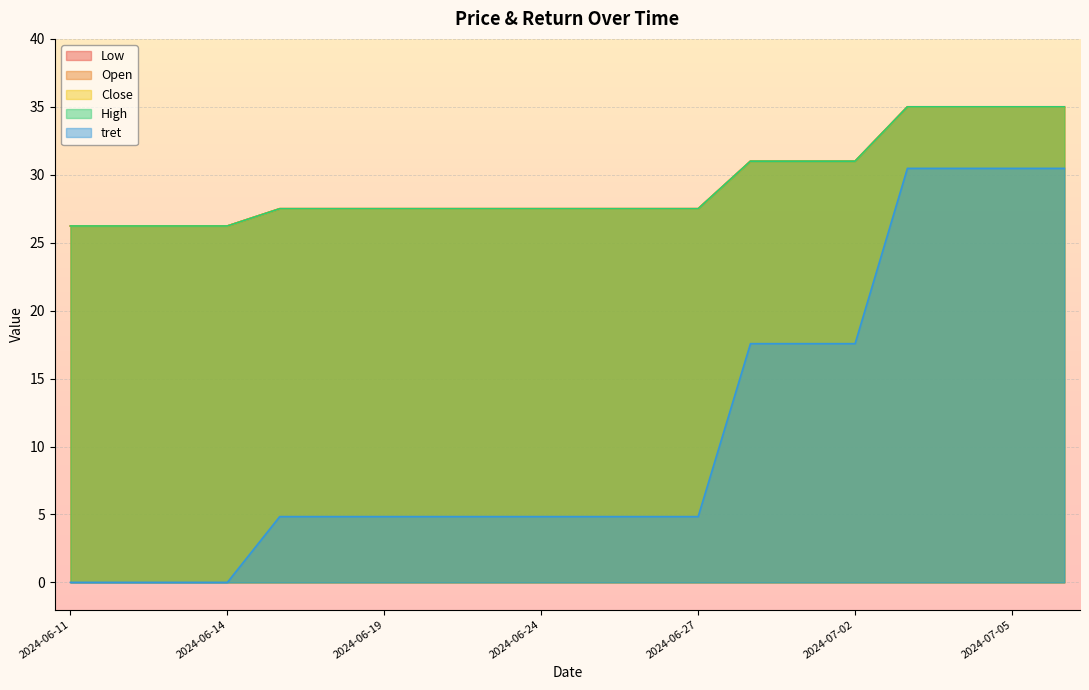

Count the number of categories in the chart.

20